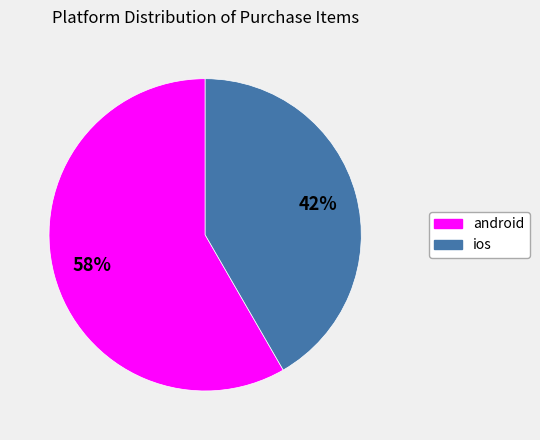

Which category has the biggest portion of the pie?

android